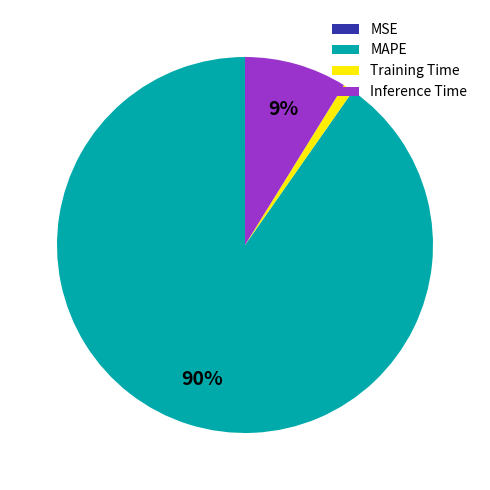

What is the majority slice?

MAPE